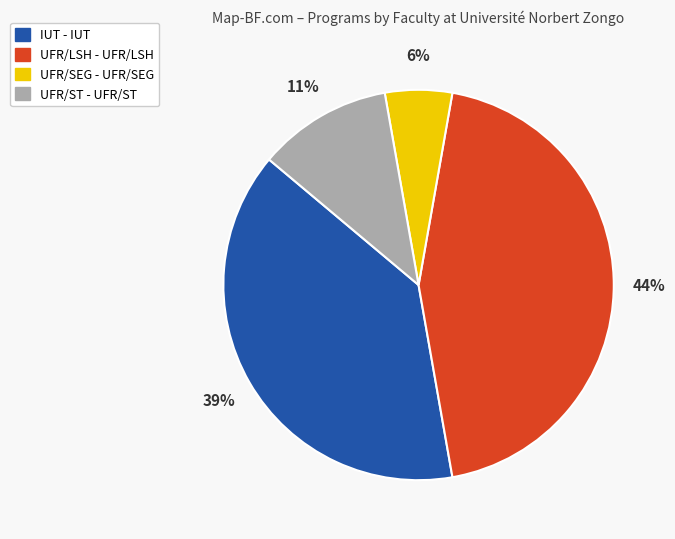

To the nearest percent, what is the average slice percentage?

25%